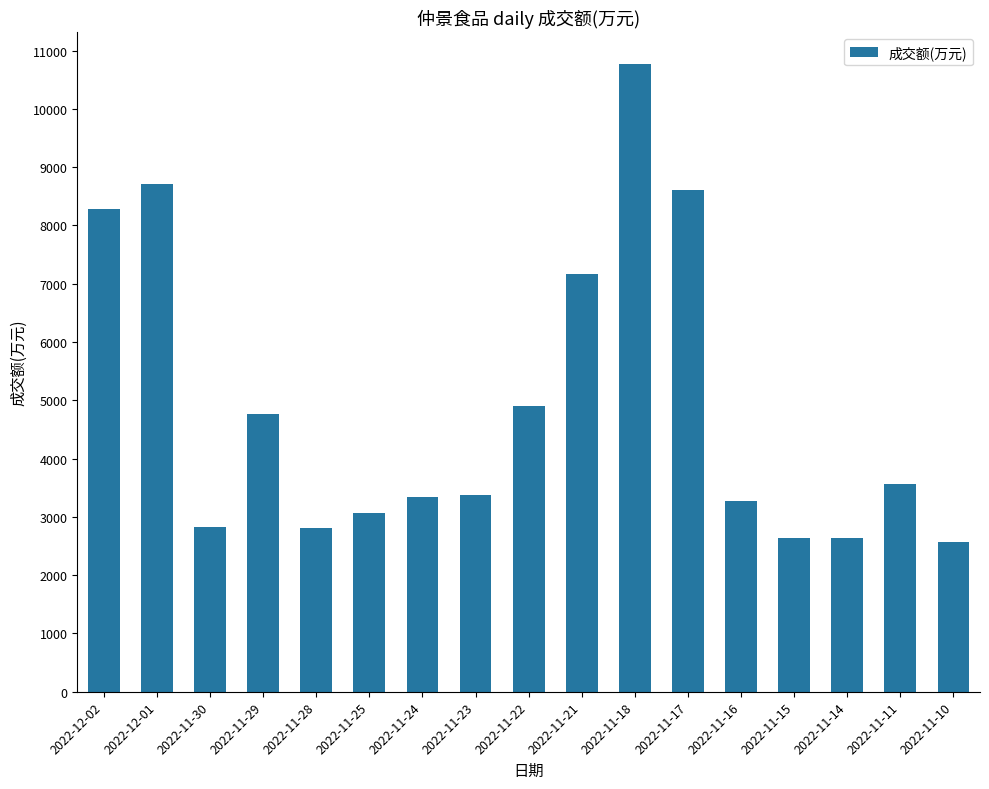

What is the difference between the maximum and minimum values?

8196